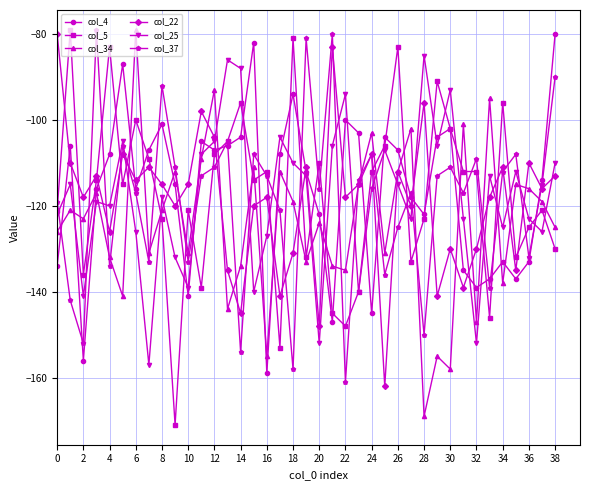

What is the minimum value for col_25?

-157